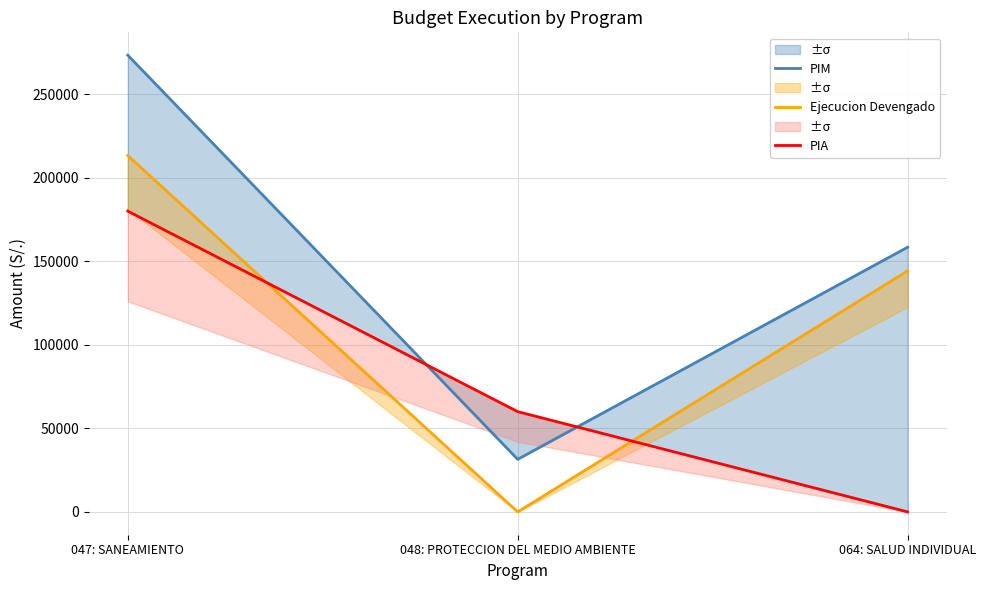

How many PIM values are between 31450 and 273330?

3